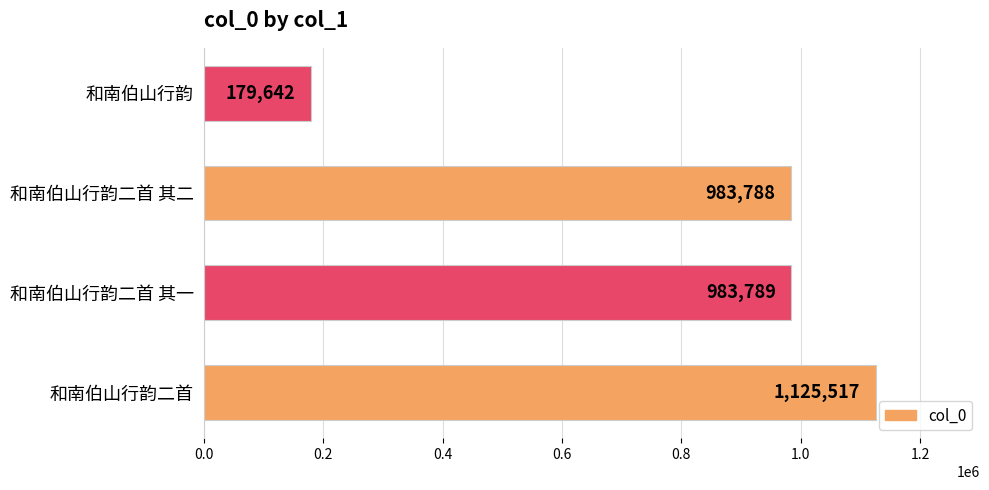

How many distinct data groups are displayed?

1